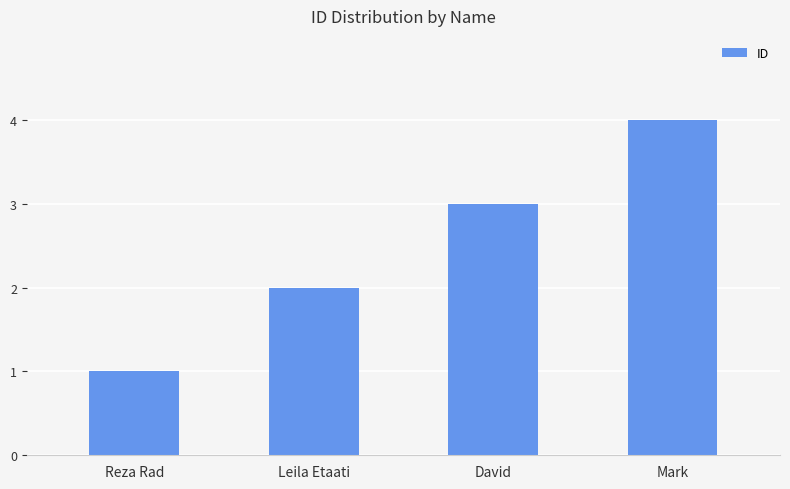

What position from the right is David?

2